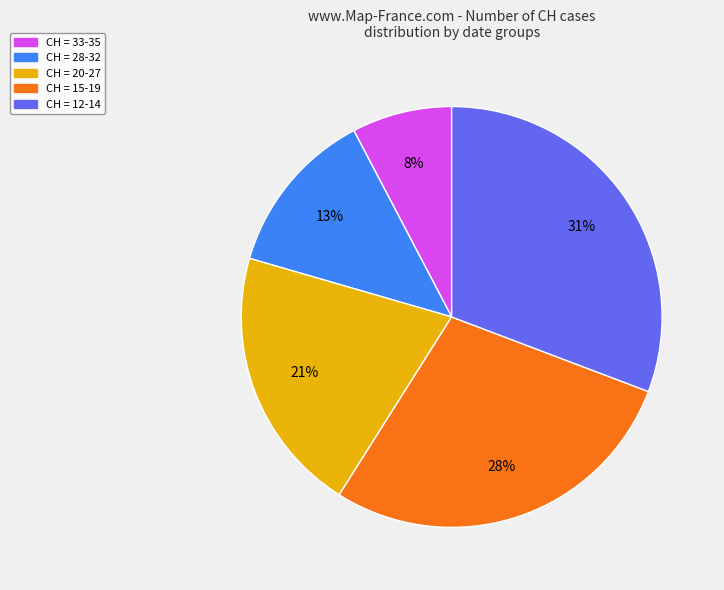

Count the number of slices in the pie.

5